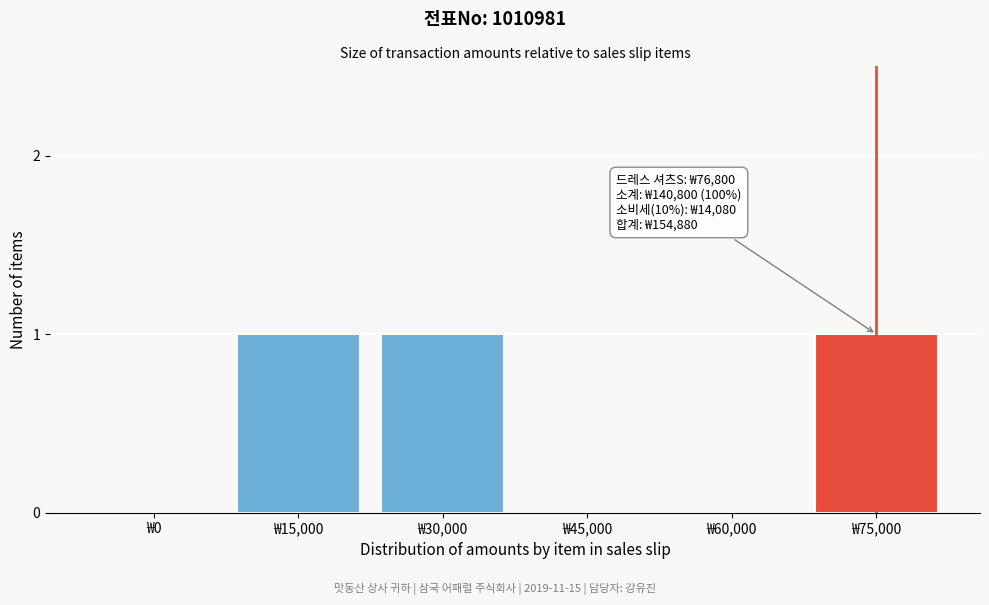

Reading left to right, list all the values displayed in this chart.

₩0=0	₩15,000=1	₩30,000=1	₩45,000=0	₩60,000=0	₩75,000=1